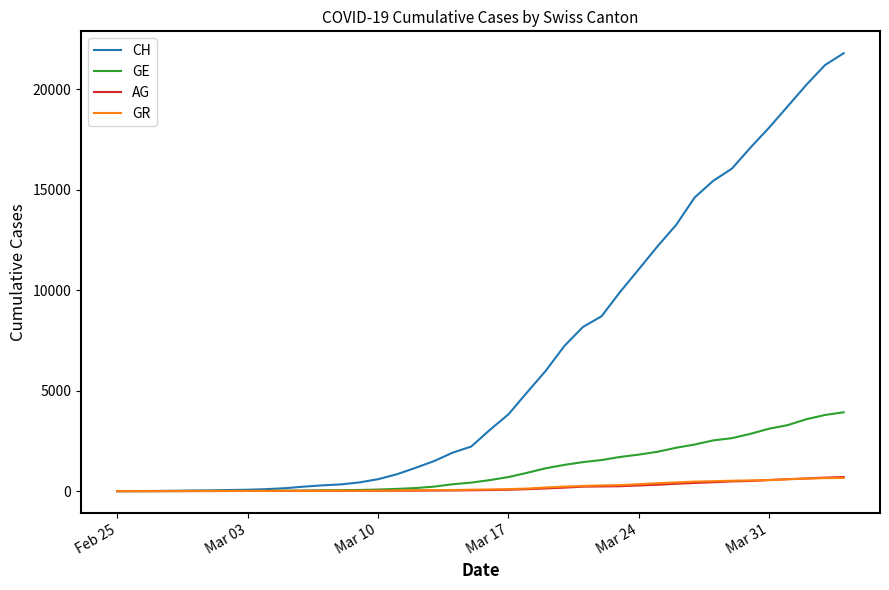

Which series has the largest range (max minus min)?

CH